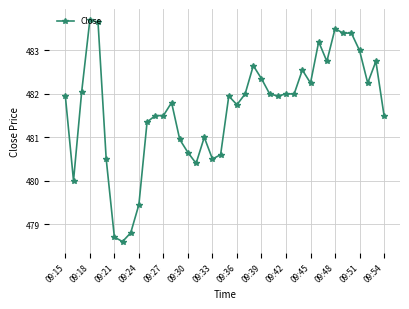

What is the value of the 9th point from the left?

478.8